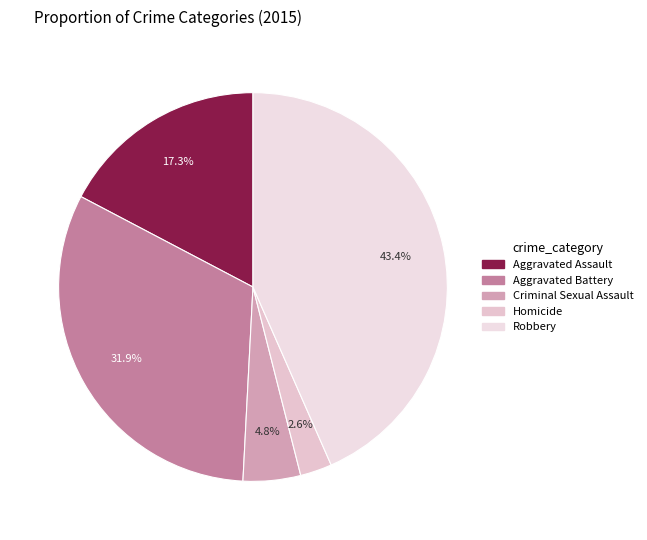

Combined, do Robbery and Aggravated Assault account for over 50%?

Yes